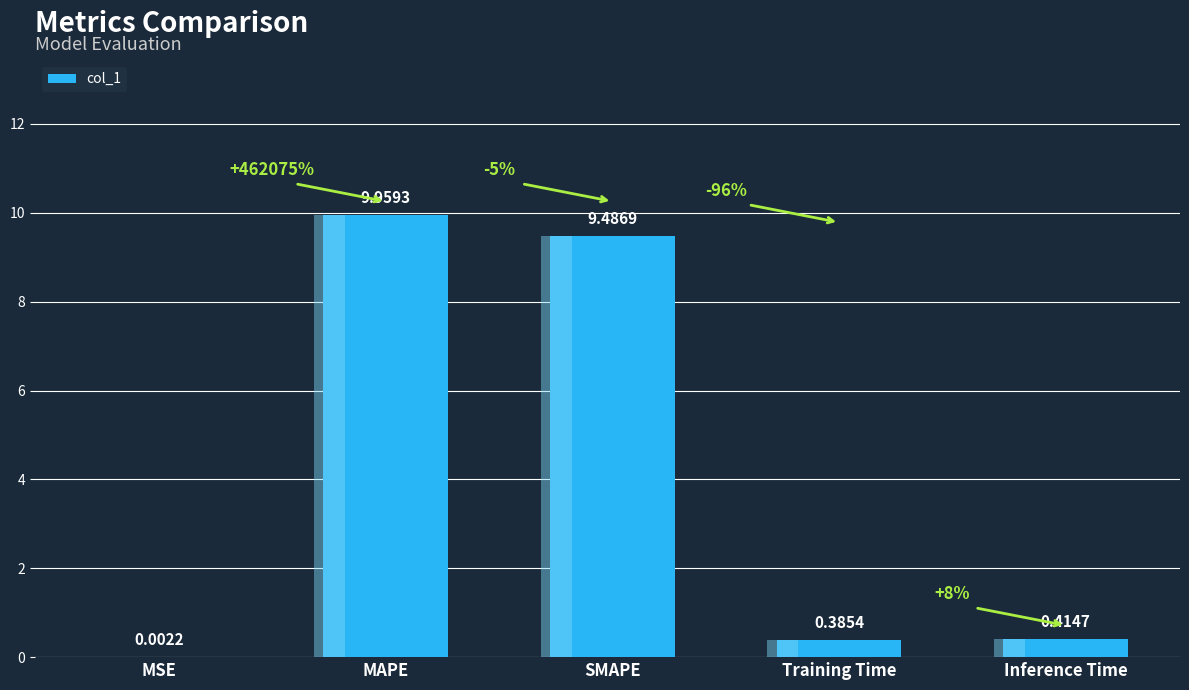

What is the difference between the maximum and minimum values?

10.0